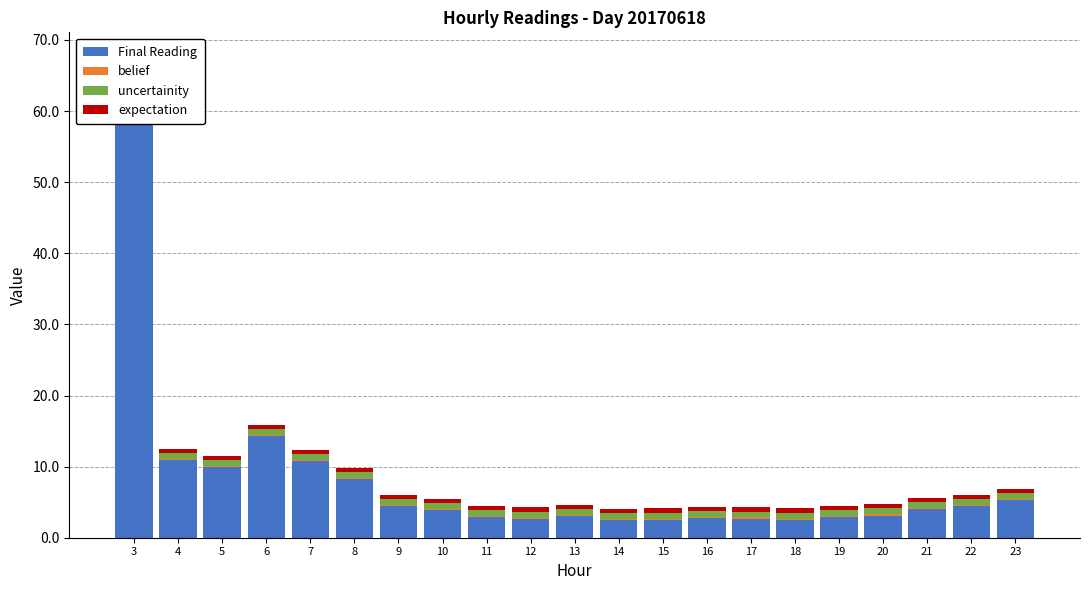

At which category is the sum across all series the highest?

3